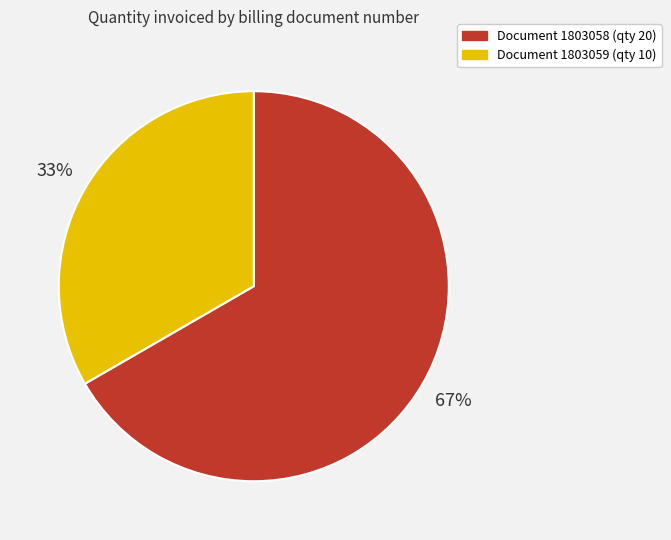

Is there any slice that represents more than half of the pie?

Yes